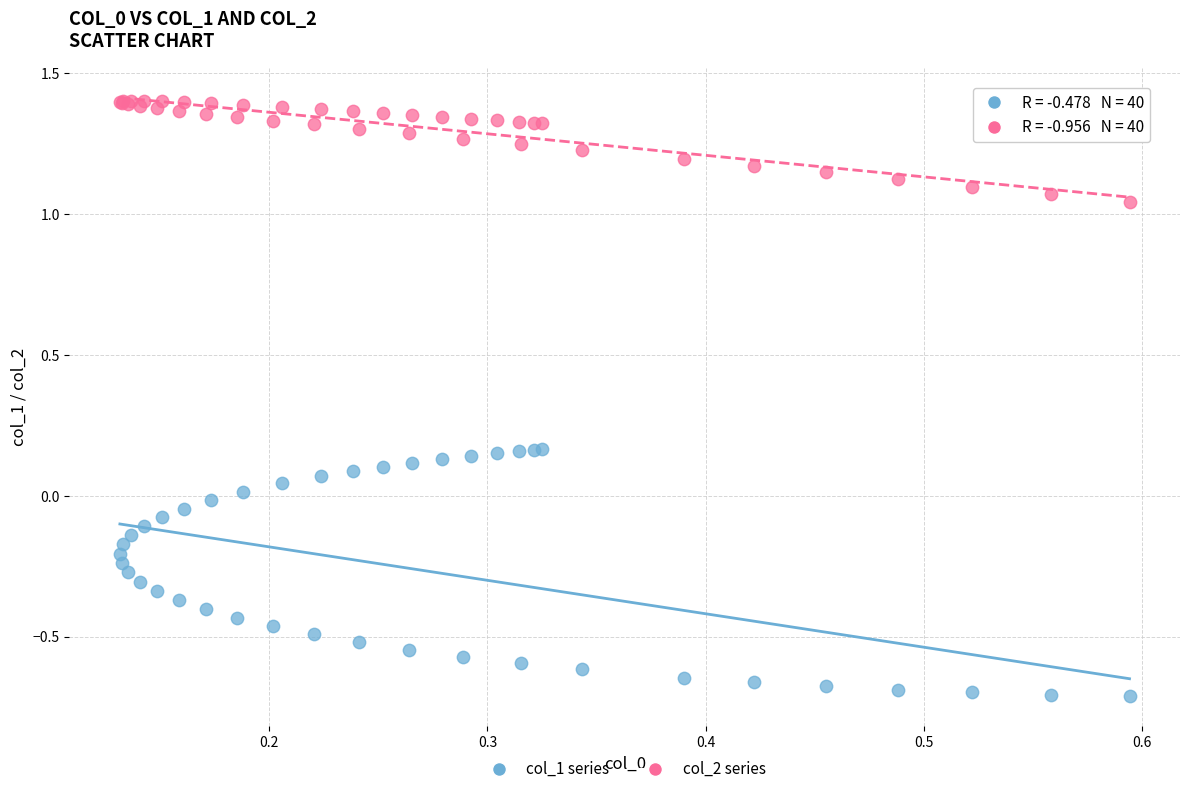

What is the X range (max minus min) for the scatter plot?

0.5